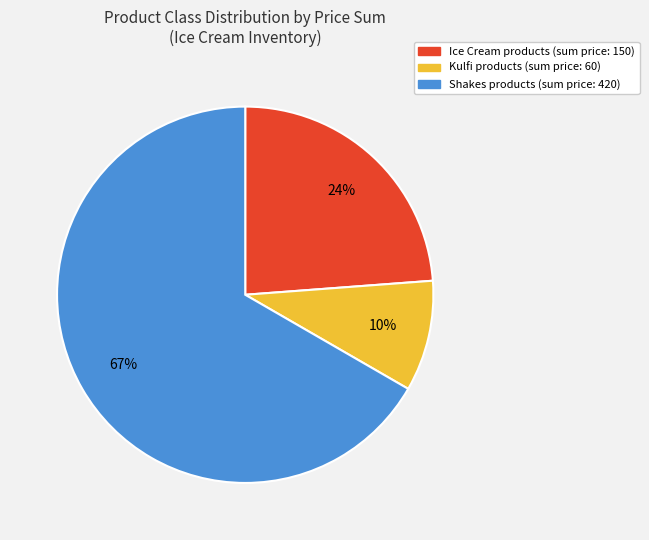

Between Kulfi and Shakes, which is larger?

Shakes